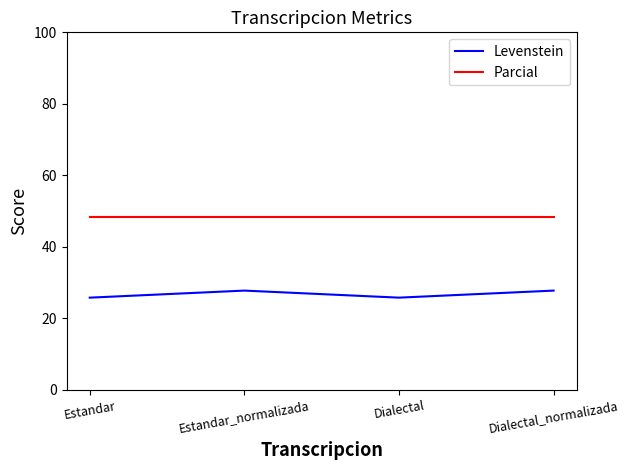

At Estandar, list the series in order from smallest to largest.

Levenstein, Parcial